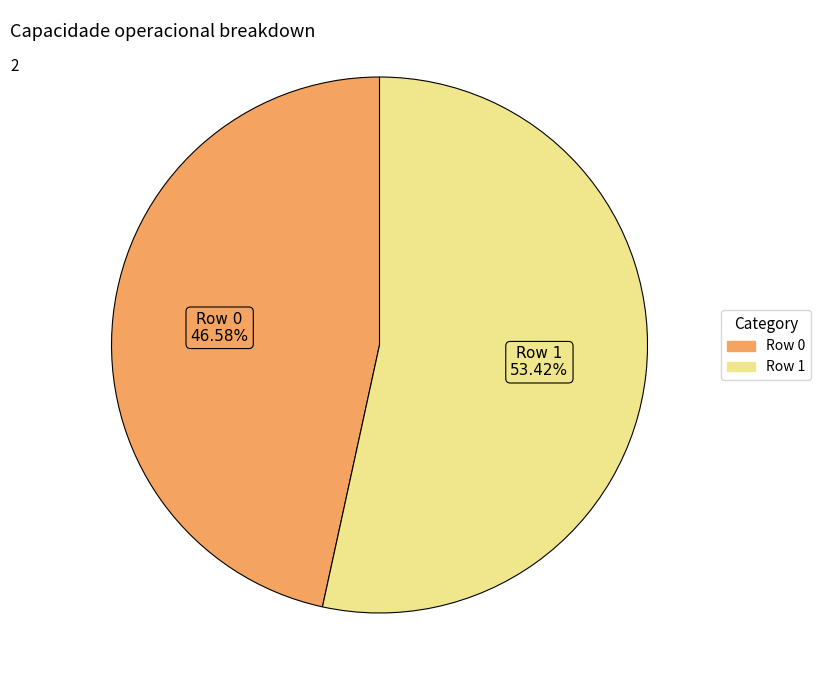

Which category has the biggest portion of the pie?

Row 1